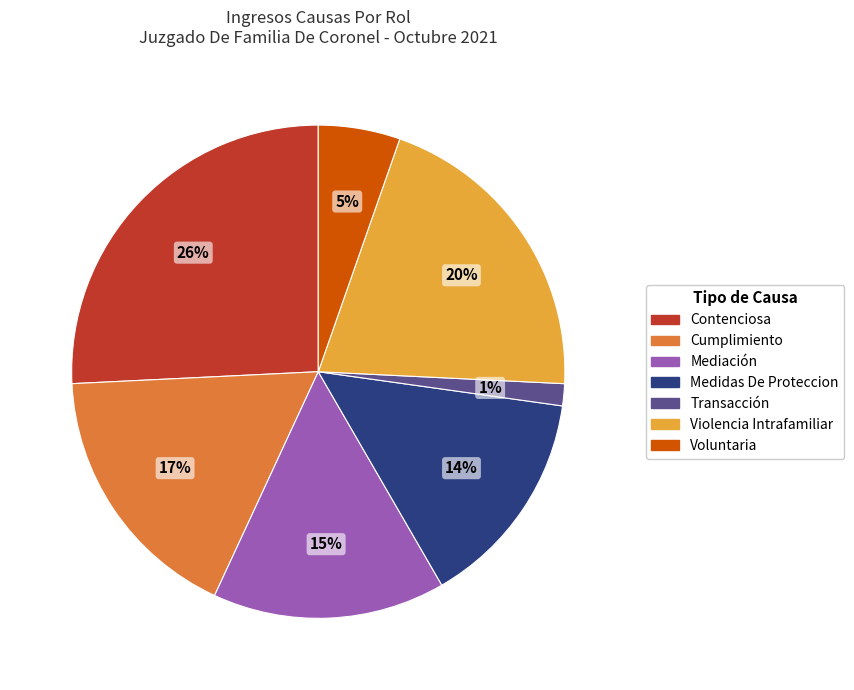

To the nearest percent, what is the difference between the Transacción and Violencia Intrafamiliar slice percentages?

19%